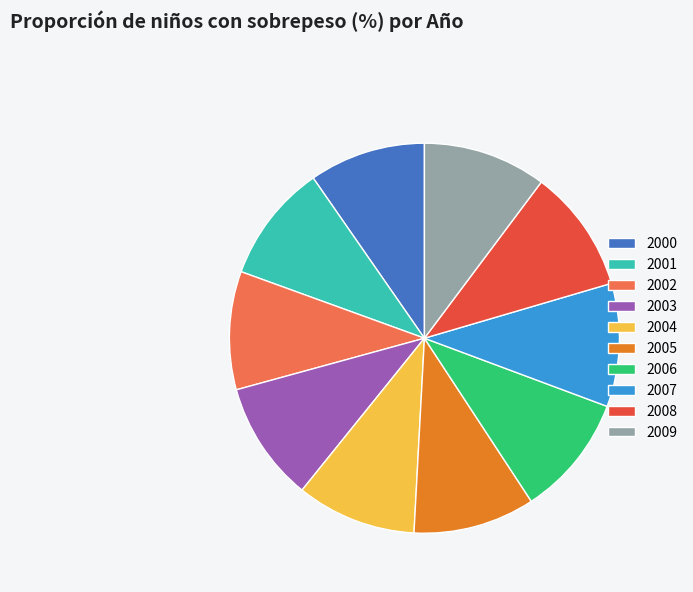

Approximately how many times larger is the value at 2007 compared to 2001?

1.0